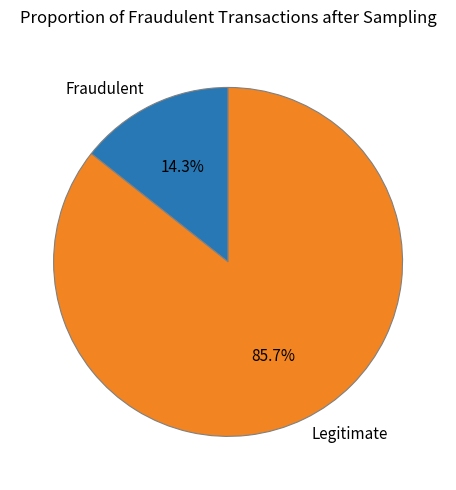

Rank the categories by value from highest to lowest.

Legitimate, Fraudulent